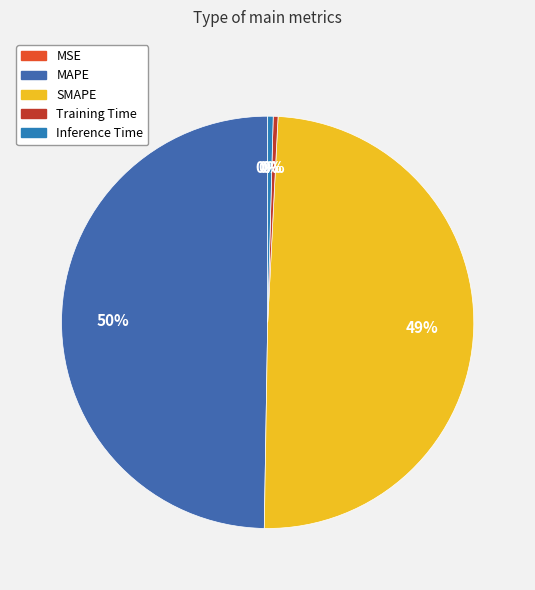

Is it true that Inference Time is 0% of the pie?

True